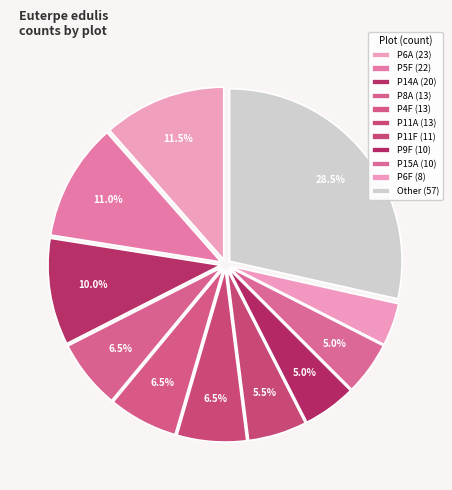

Count the number of slices in the pie.

11